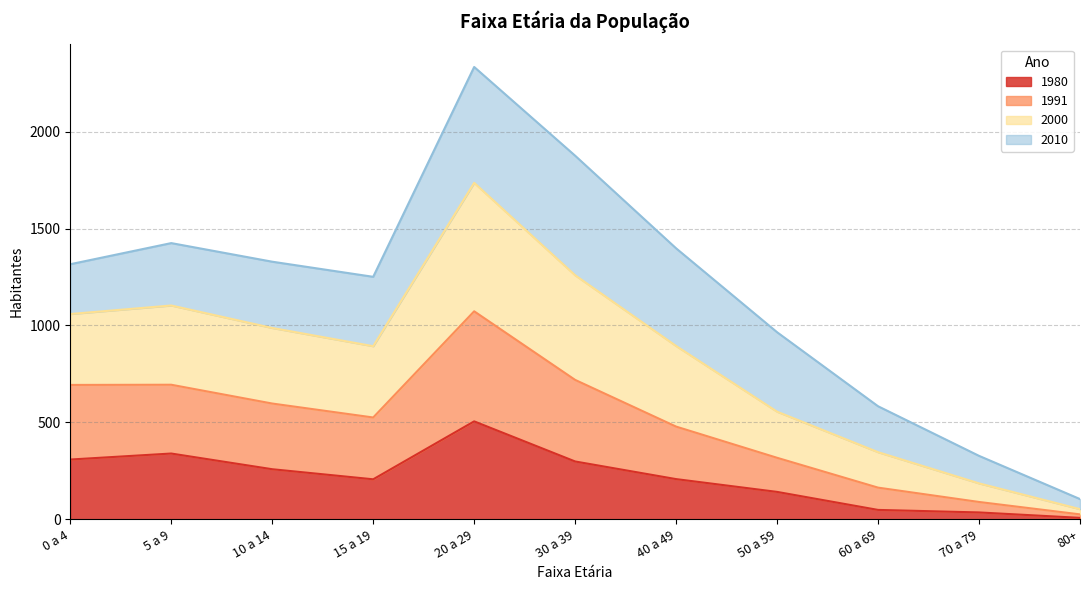

At which category is the sum across all series the highest?

20 a 29